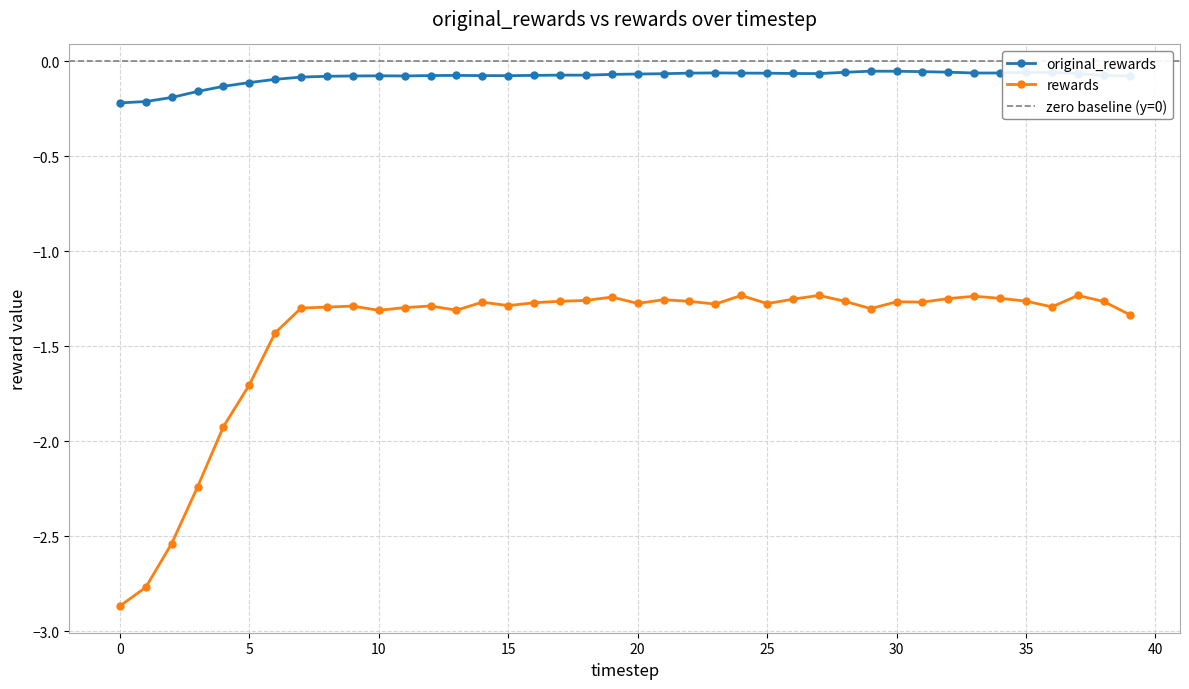

What is the smallest value displayed?

-2.9